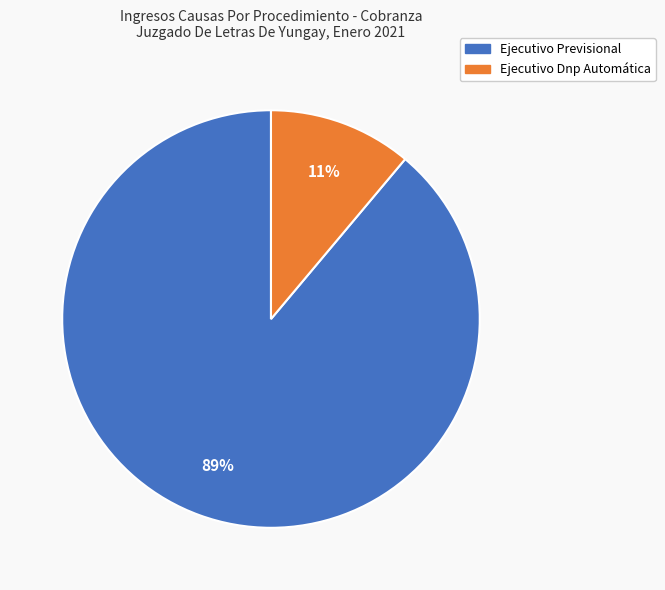

How many slices are in this pie chart?

2